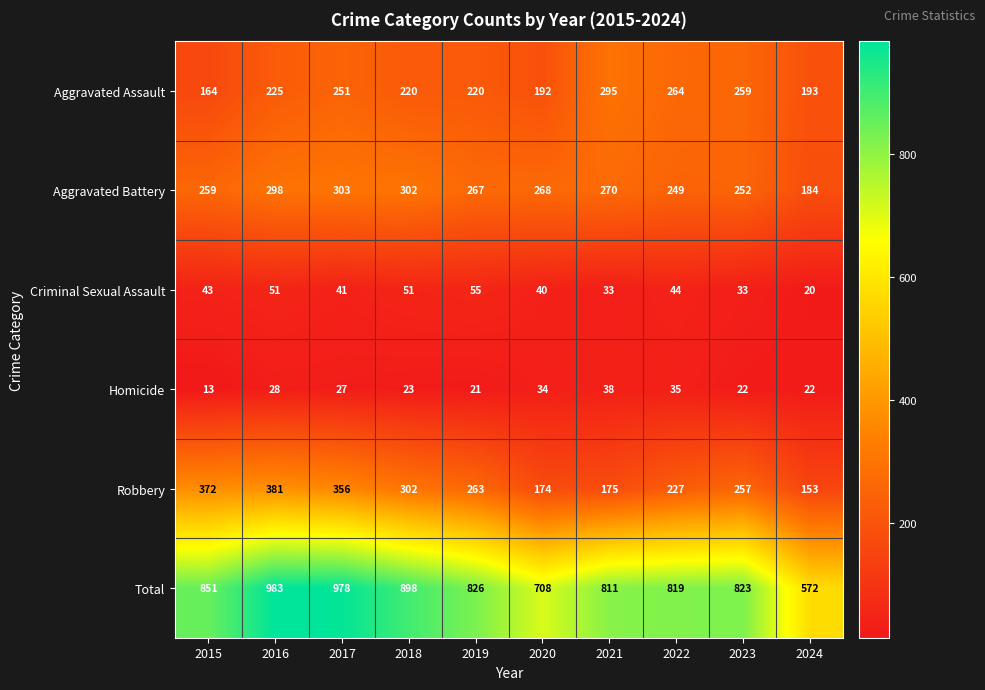

What is the spread (max minus min) of values at 2017?

951